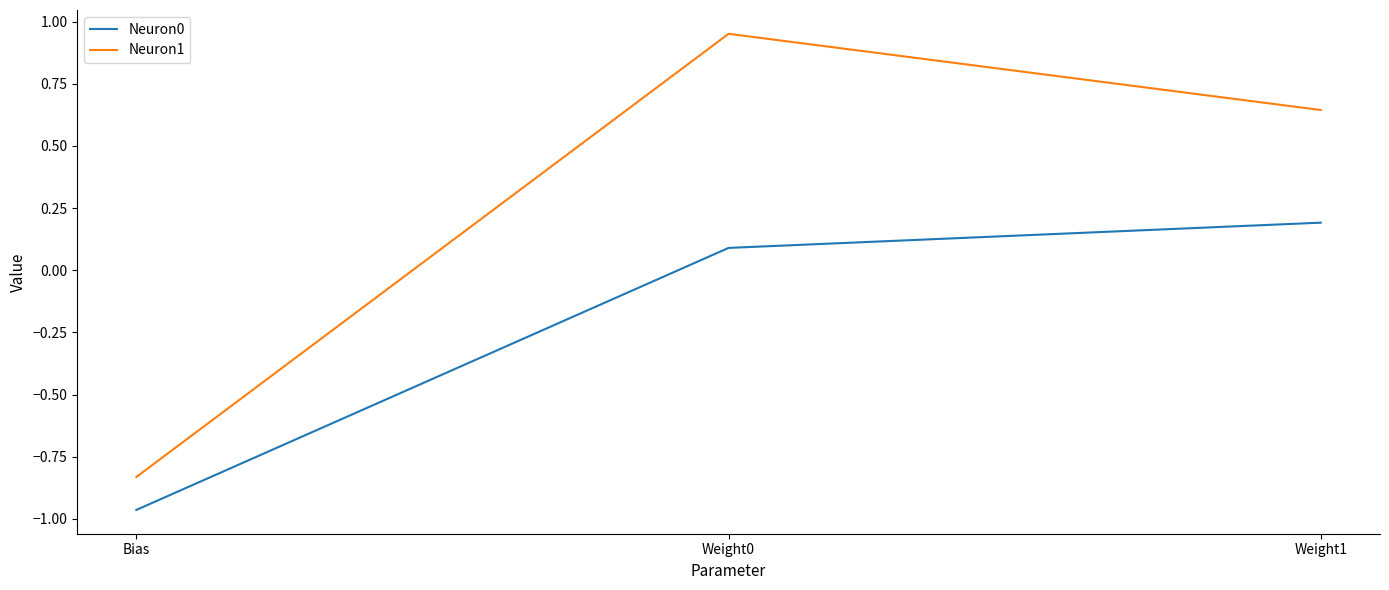

How many negative values does the Neuron0 series have?

1